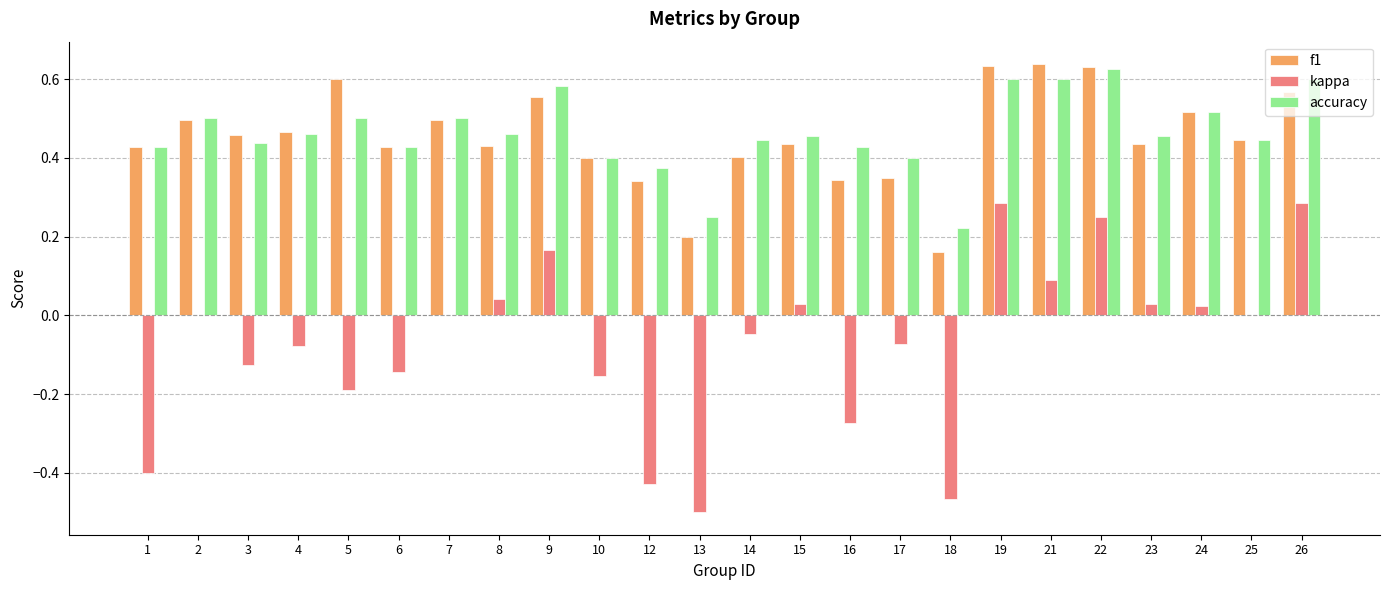

What is the sum of all f1 values?

10.9